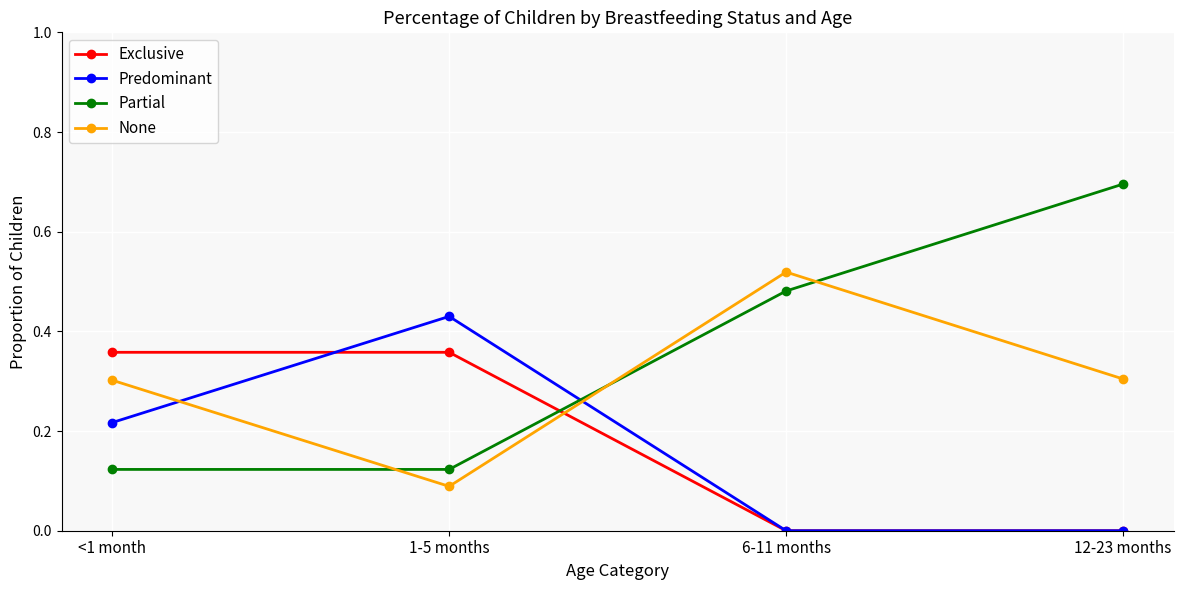

Is the value of Predominant at 12-23 months greater than the value of Exclusive at 1-5 months?

No